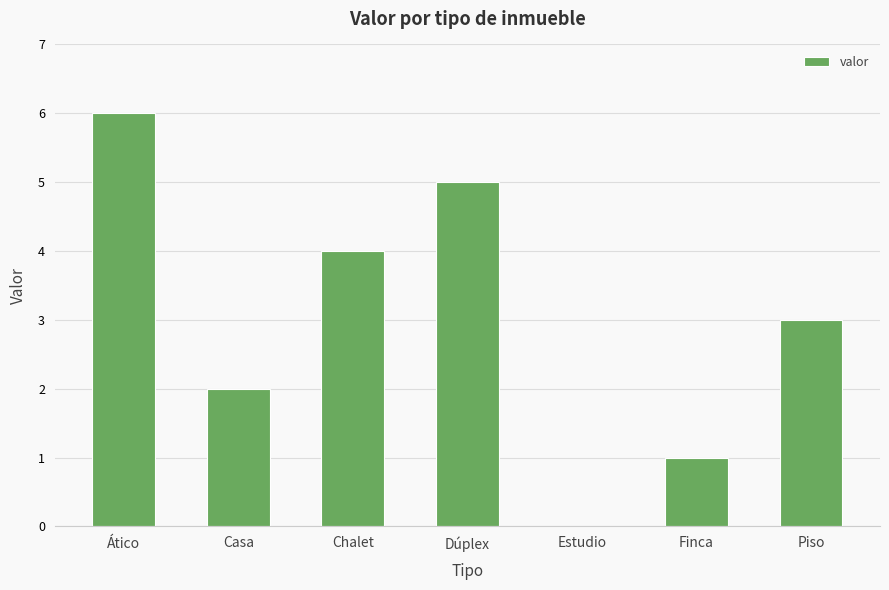

Is it true that the value at Estudio is 2?

False